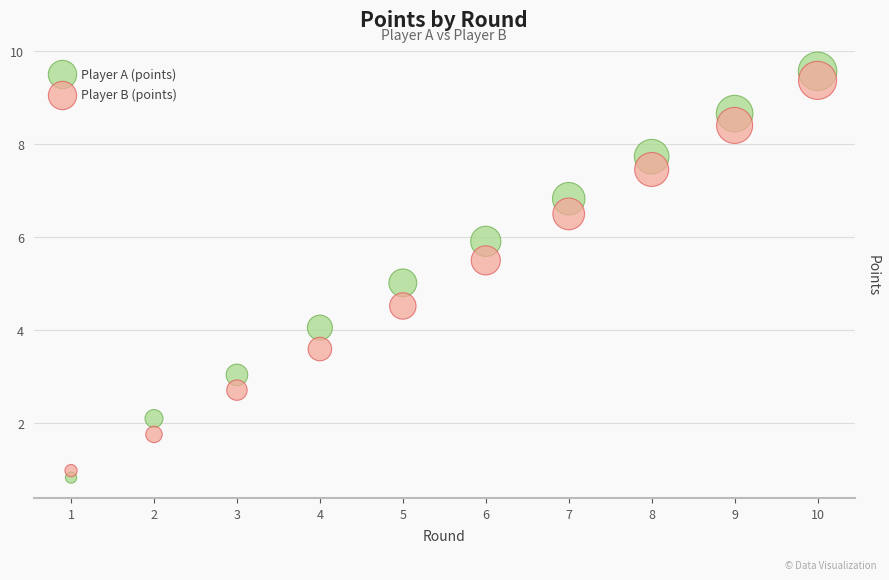

Which series has the largest Y range (max minus min)?

Player A (points)